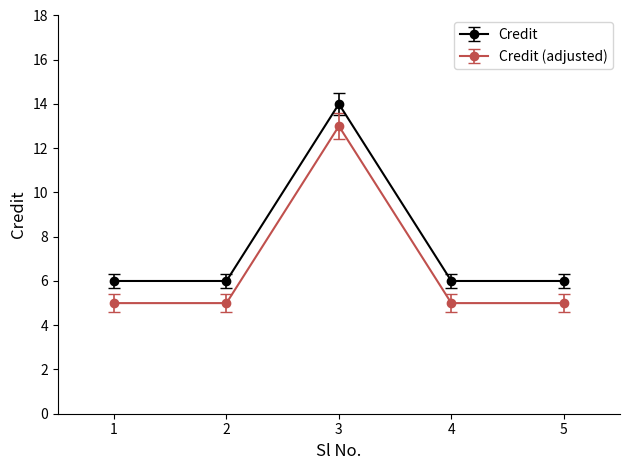

What is the smallest value displayed?

5